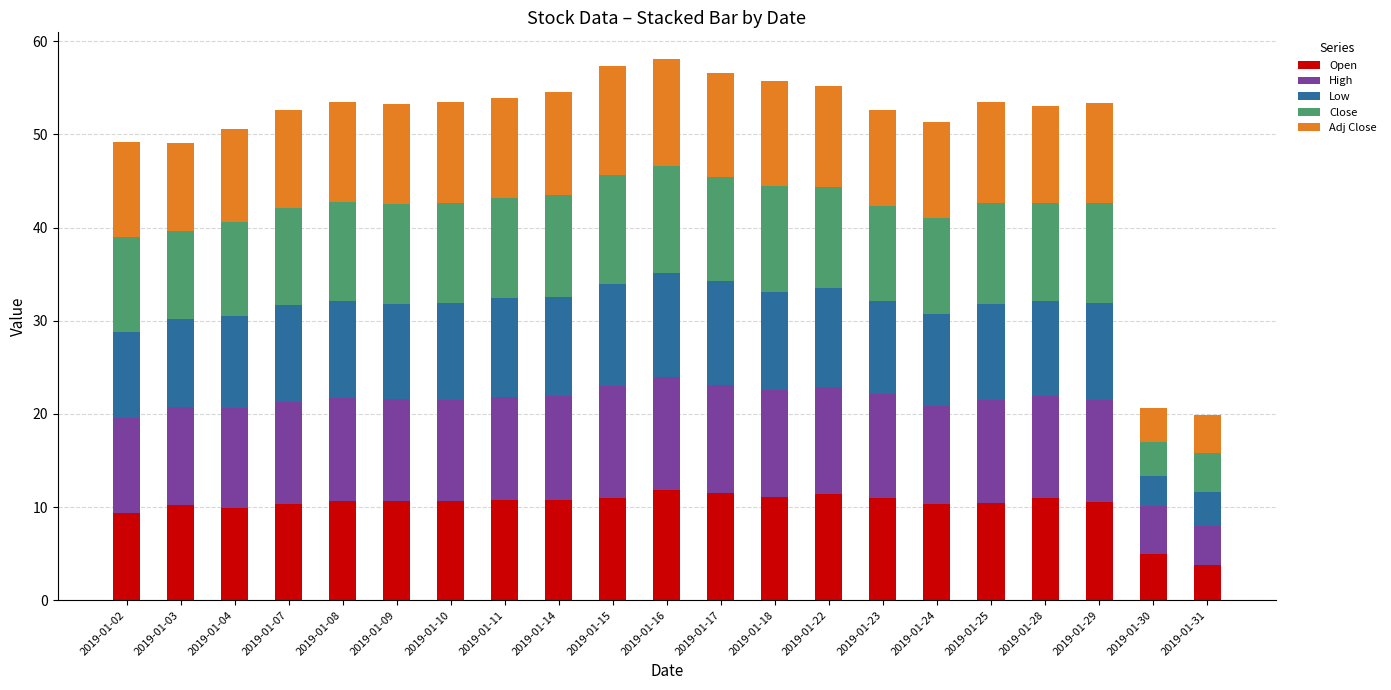

What is the total value across all series at 2019-01-23?

52.6